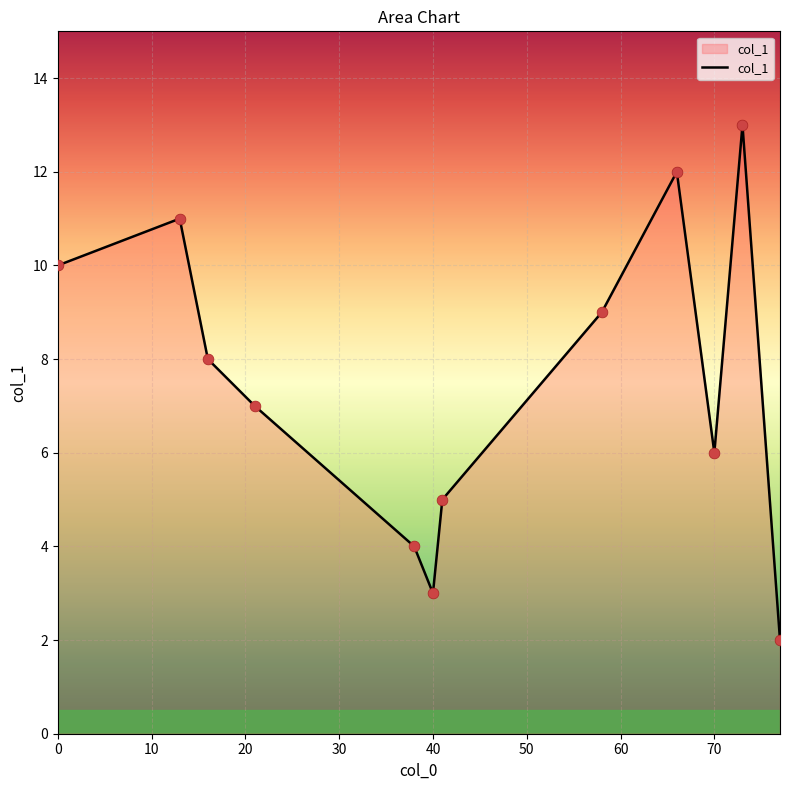

What is the difference between the maximum and minimum values?

11